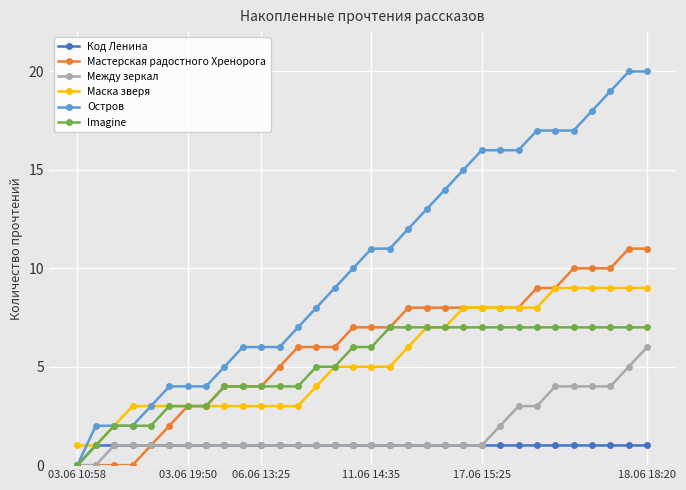

Which series has the largest total across all categories?

Остров